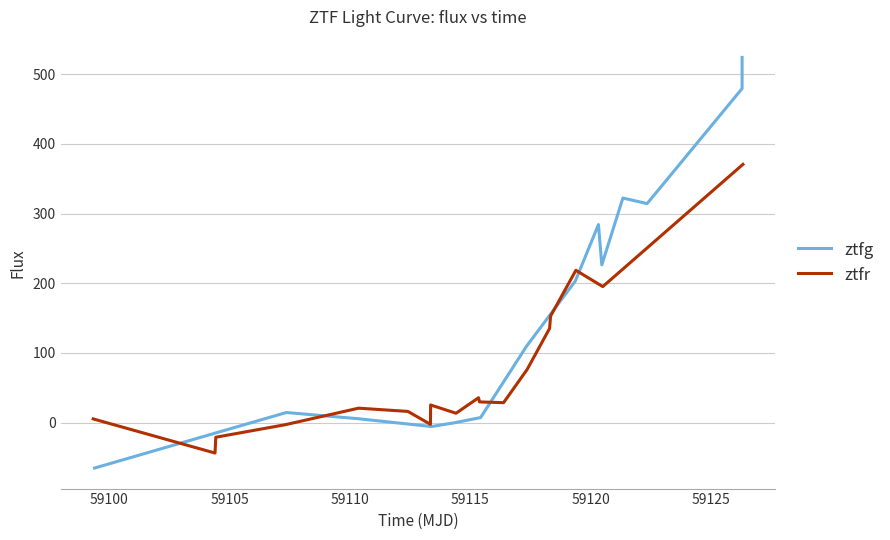

Is it true that the value at 12 is 47.9?

False